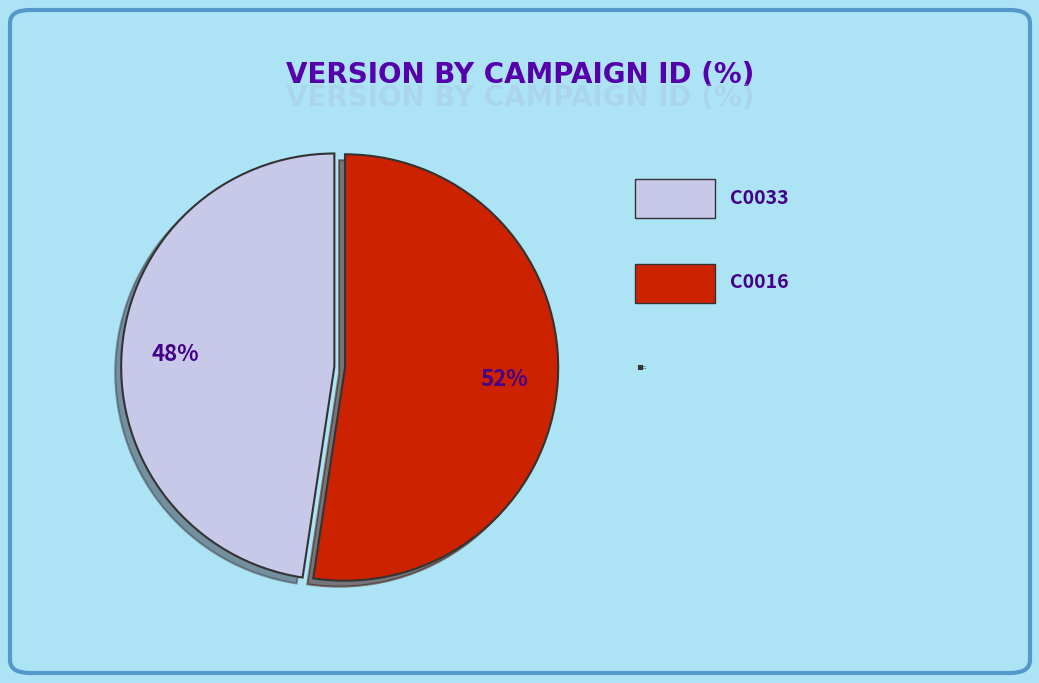

What is the smallest slice in the pie chart?

C0033